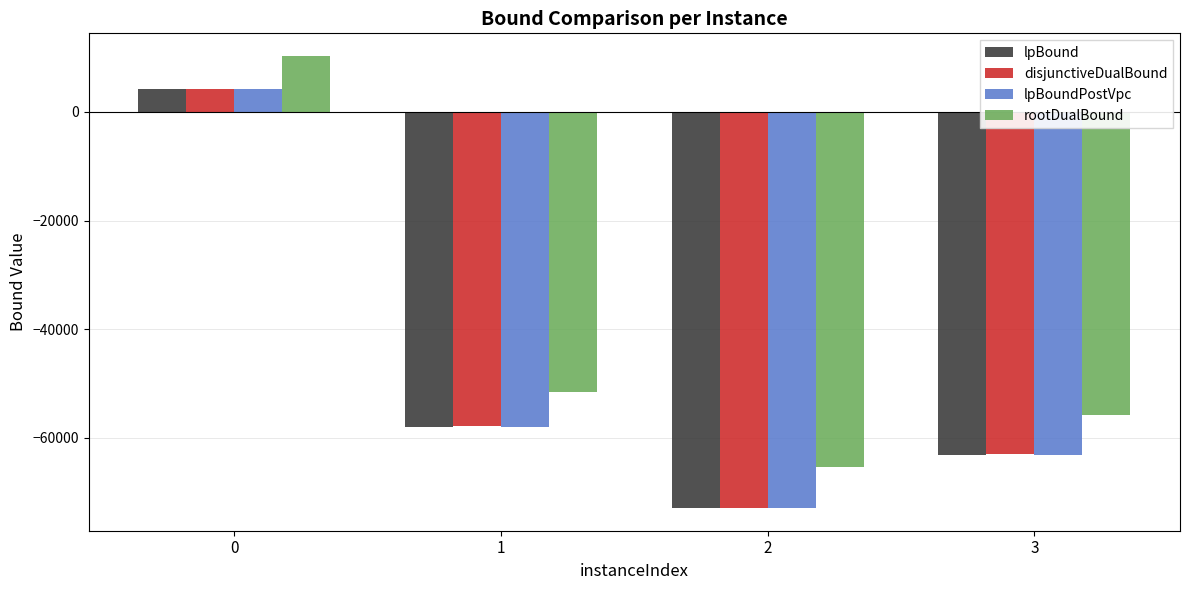

What is the value of the rootDualBound bar at the 2nd from the left?

-51605.8